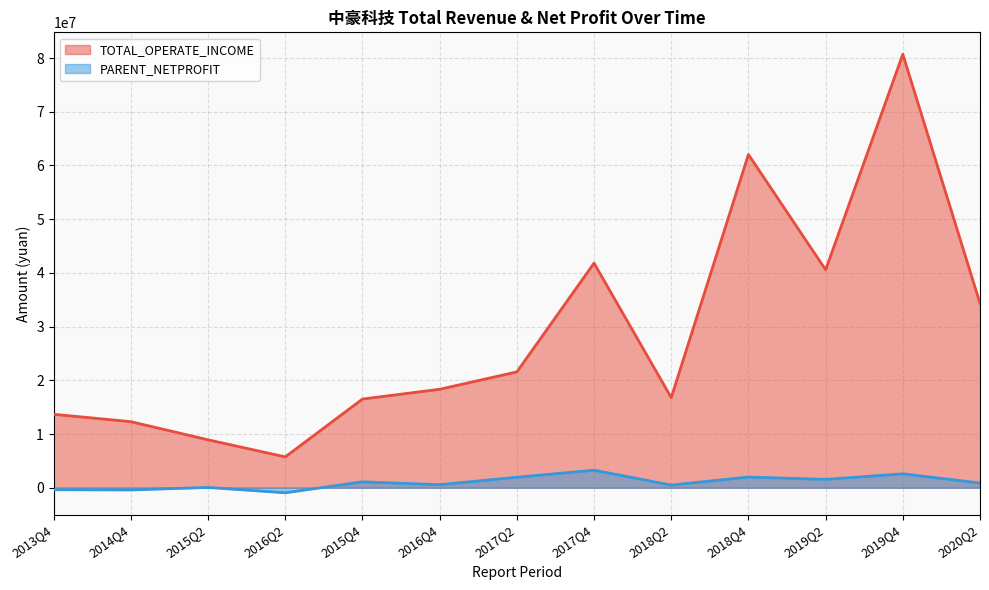

What are all the series names shown in the legend?

TOTAL_OPERATE_INCOME, PARENT_NETPROFIT